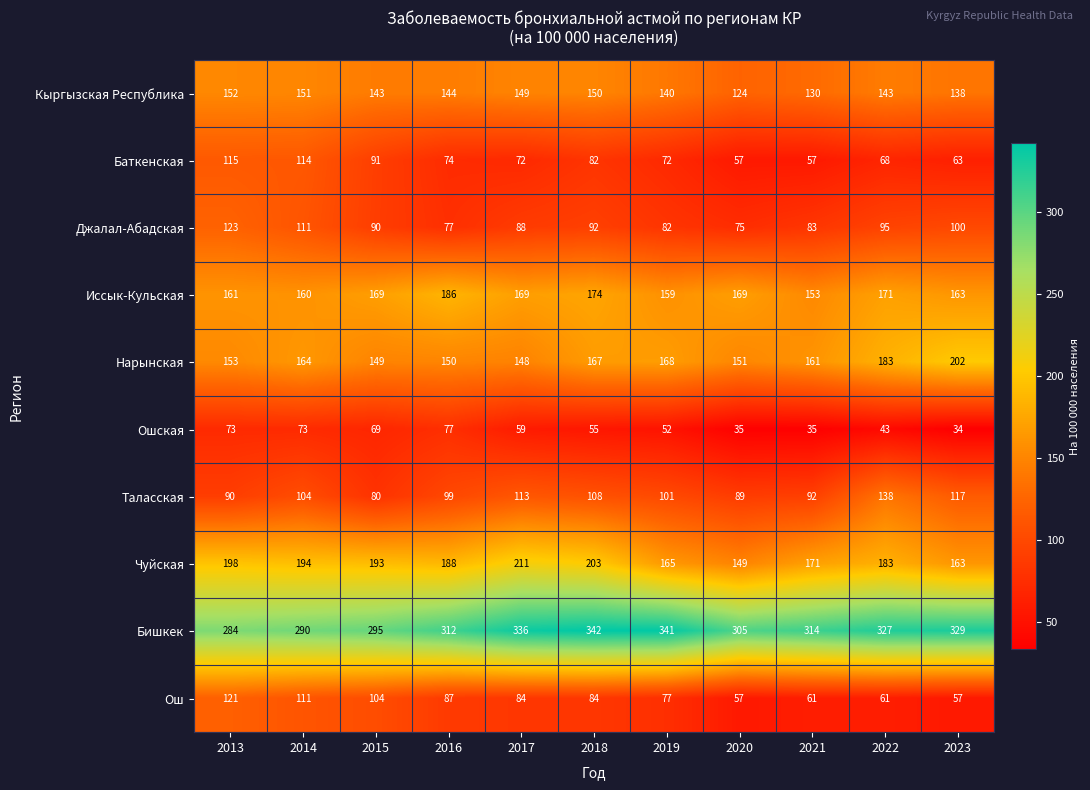

Which series has the widest spread of values?

Ош